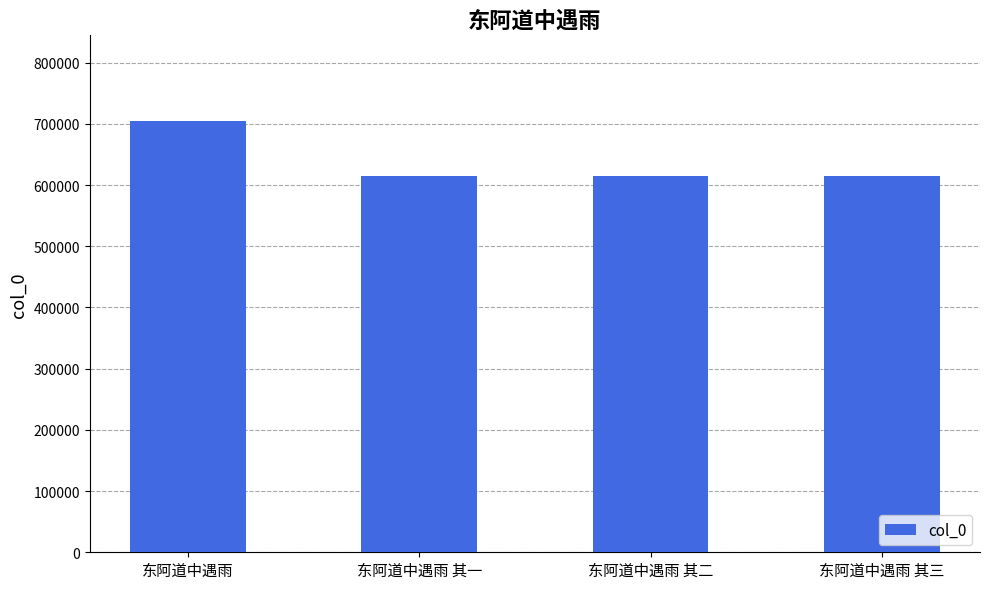

Which has a higher value, 东阿道中遇雨 其一 or 东阿道中遇雨?

东阿道中遇雨